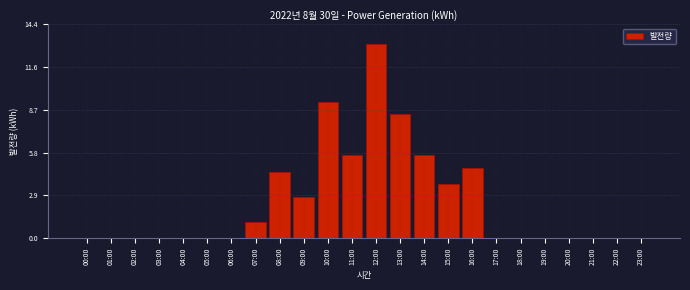

Reading right to left, transcribe all the data shown in this chart.

23:00=0.0	22:00=0.0	21:00=0.0	20:00=0.0	19:00=0.0	18:00=0.0	17:00=0.0	16:00=4.8	15:00=3.6	14:00=5.6	13:00=8.4	12:00=13.1	11:00=5.6	10:00=9.2	09:00=2.8	08:00=4.5	07:00=1.1	06:00=0.0	05:00=0.0	04:00=0.0	03:00=0.0	02:00=0.0	01:00=0.0	00:00=0.0